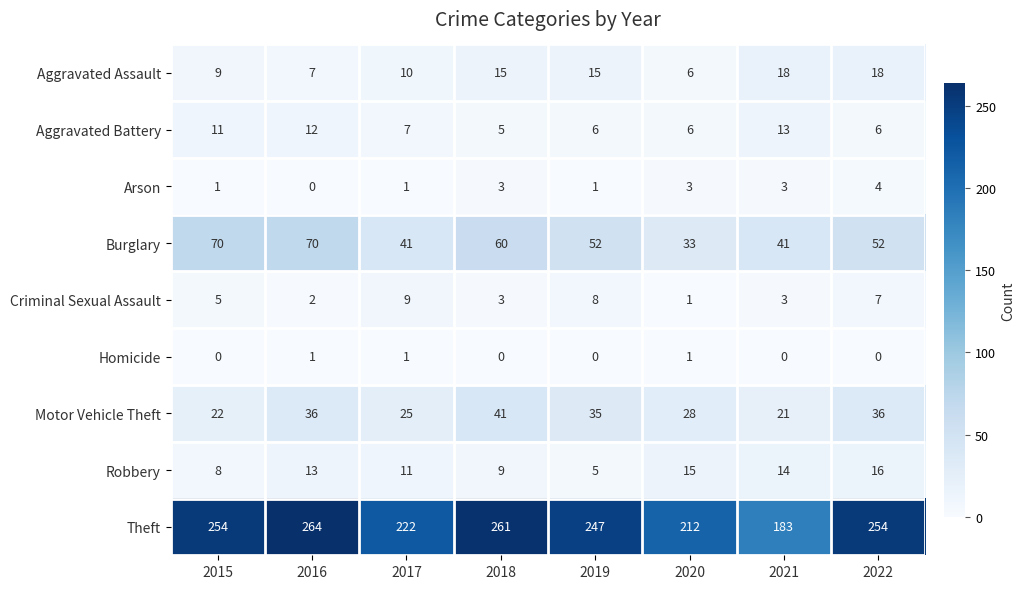

What is the difference between the Aggravated Assault values at 2016 and 2022?

11